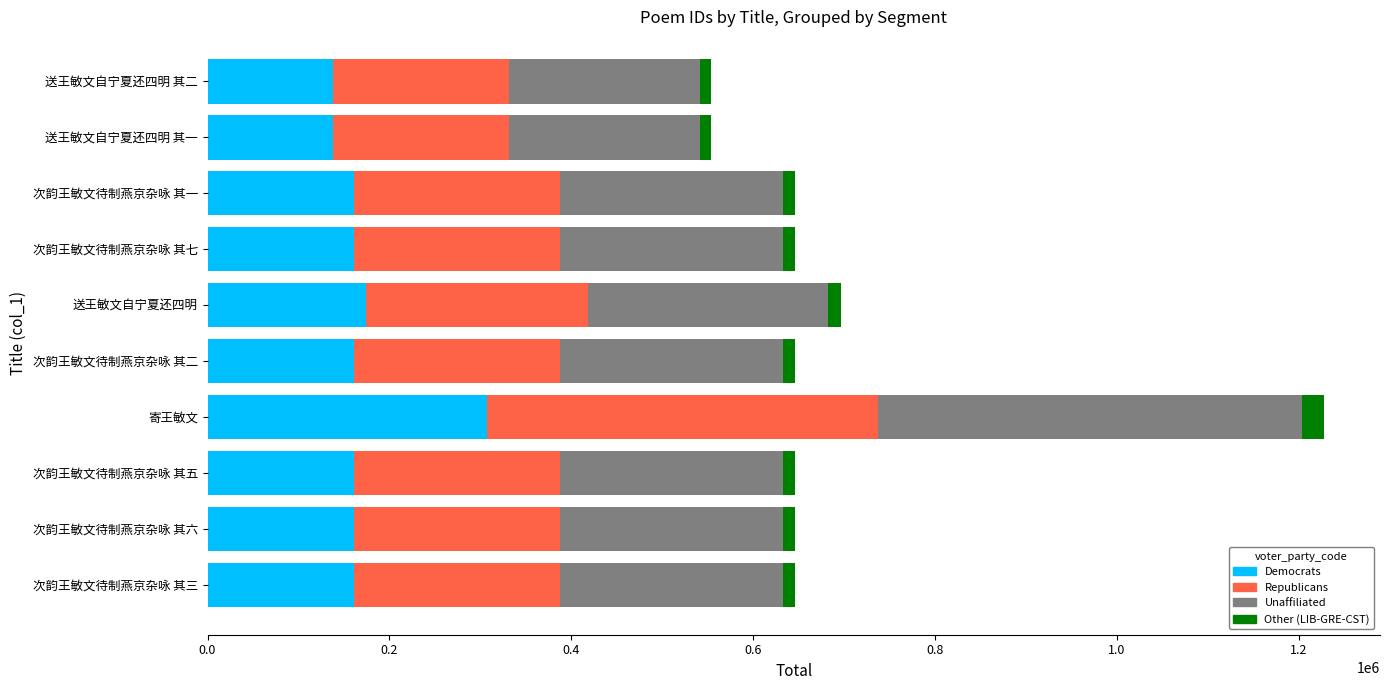

At which category is the sum across all series the highest?

寄王敏文